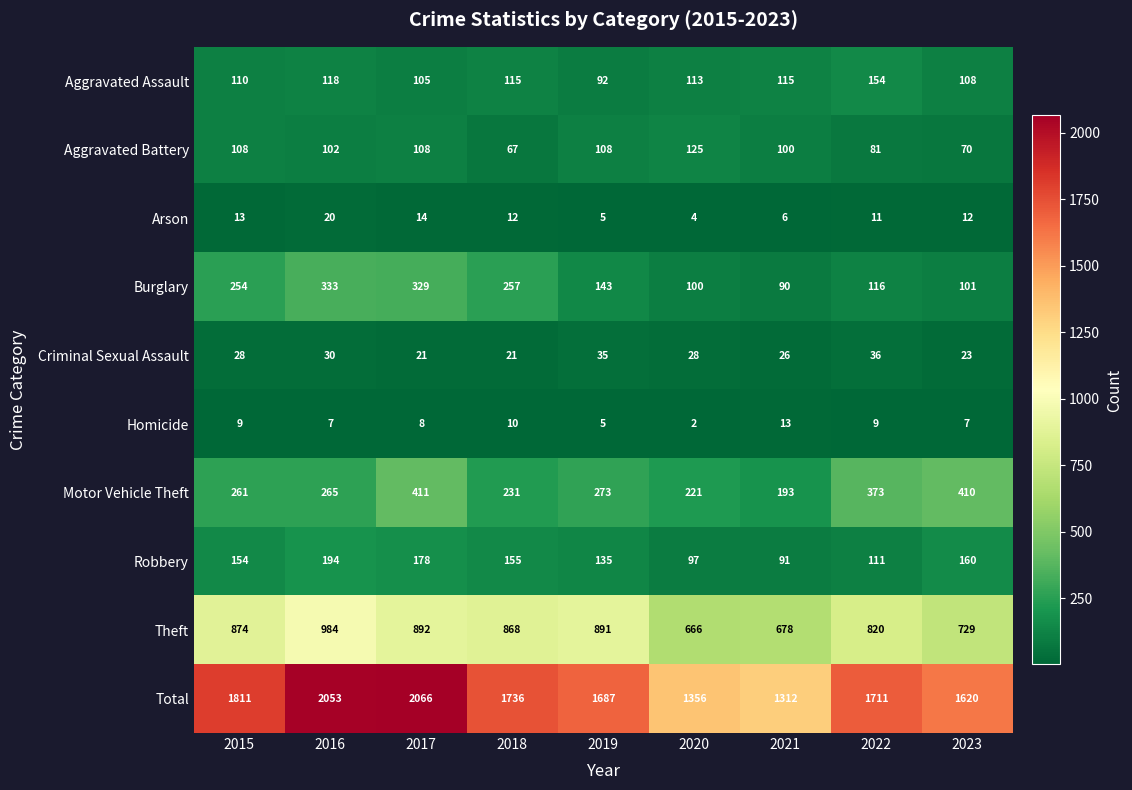

Which category has the highest value across all series?

2017